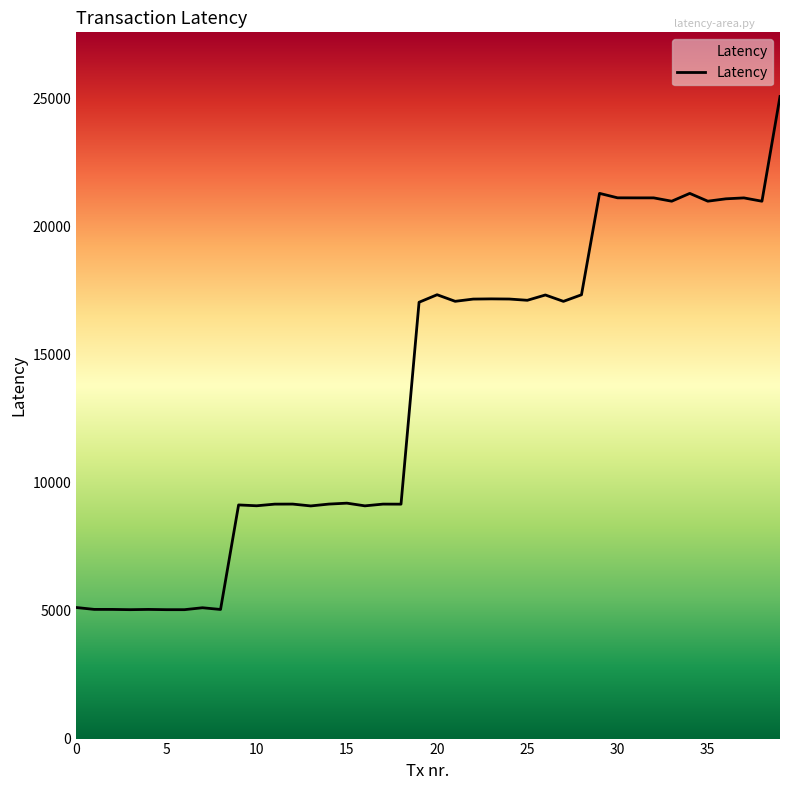

What is the maximum value shown in the chart?

25077